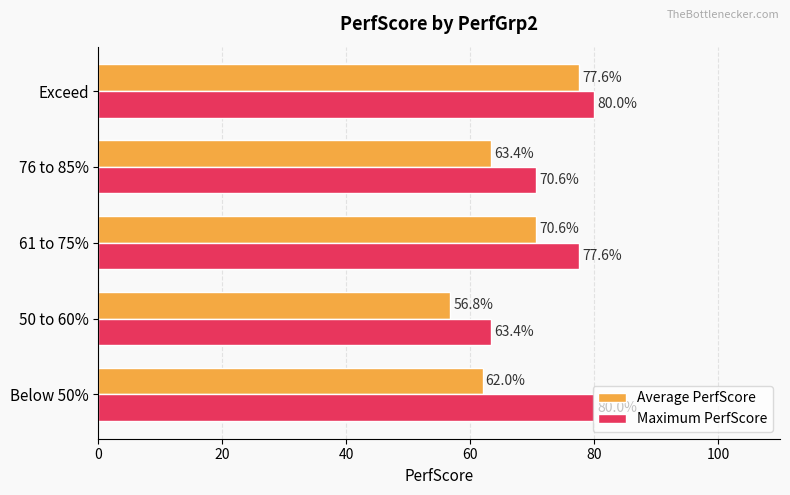

The value of Maximum PerfScore at 50 to 60% is 63.4. True or false?

True